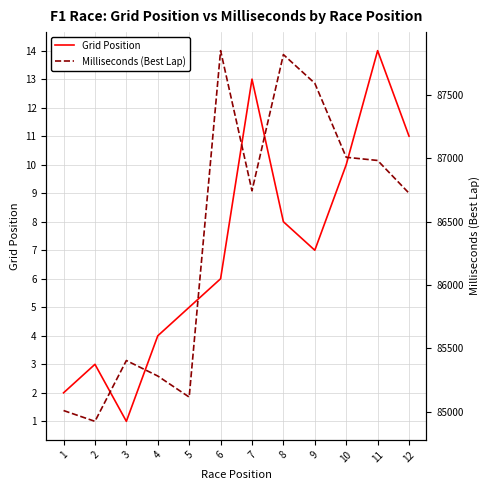

Is the value of Milliseconds (Best Lap) at 2 greater than the value of Grid Position at 4?

Yes